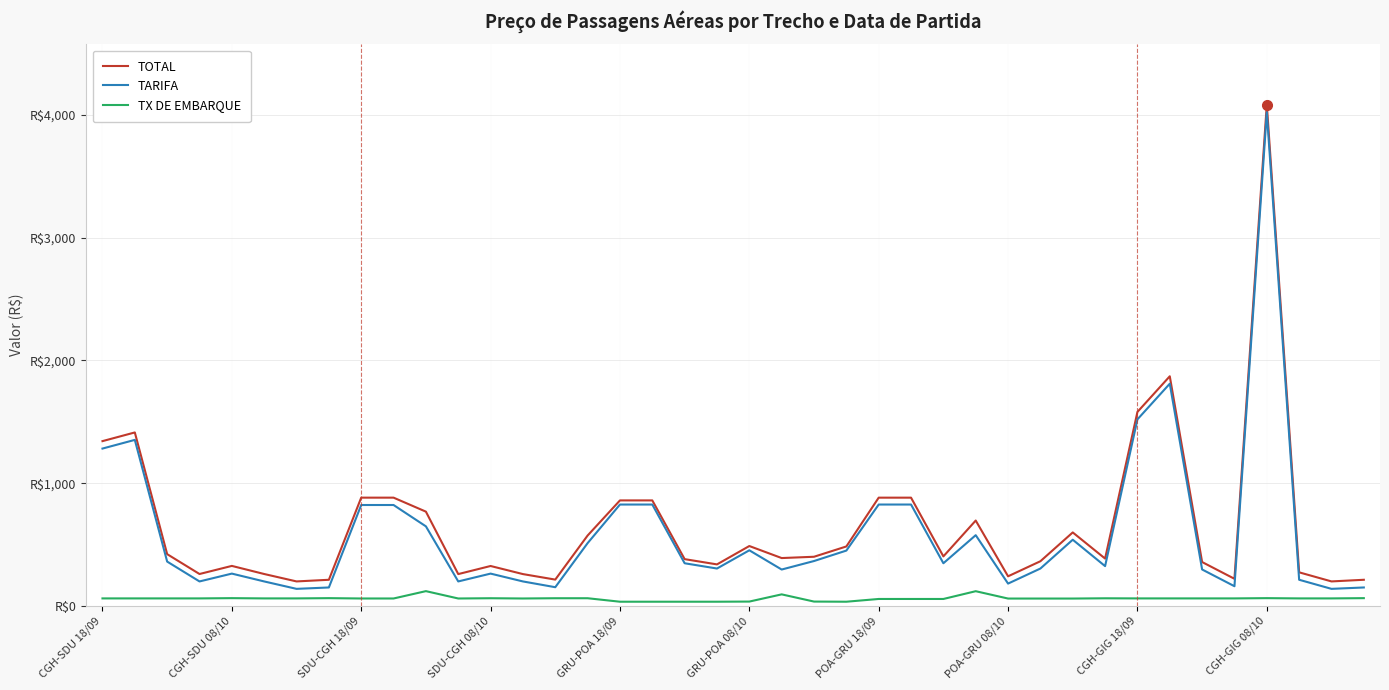

What is the value of the TOTAL point at the 8th from the left?

212.5